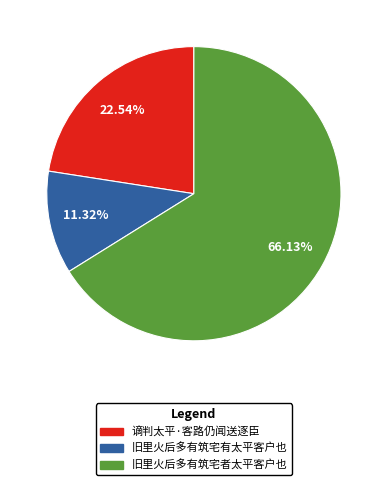

Approximately how many times larger is the value at 旧里火后多有筑宅有太平客户也 compared to 谪判太平·客路仍闻送逐臣?

0.5